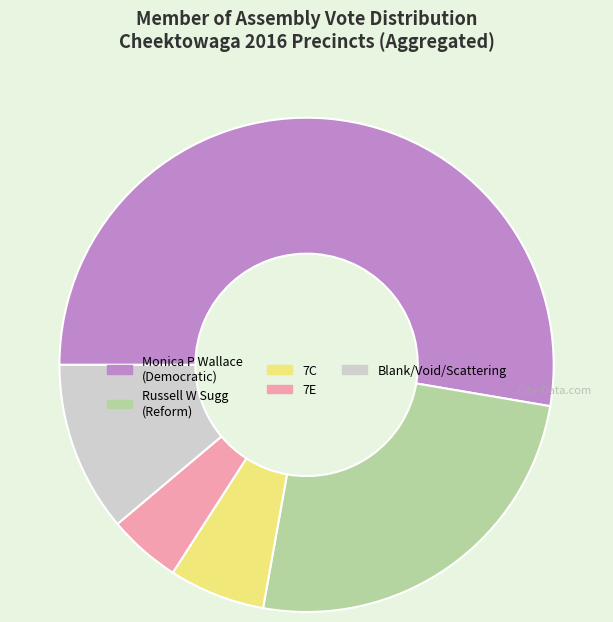

Does any single category account for the majority?

Yes